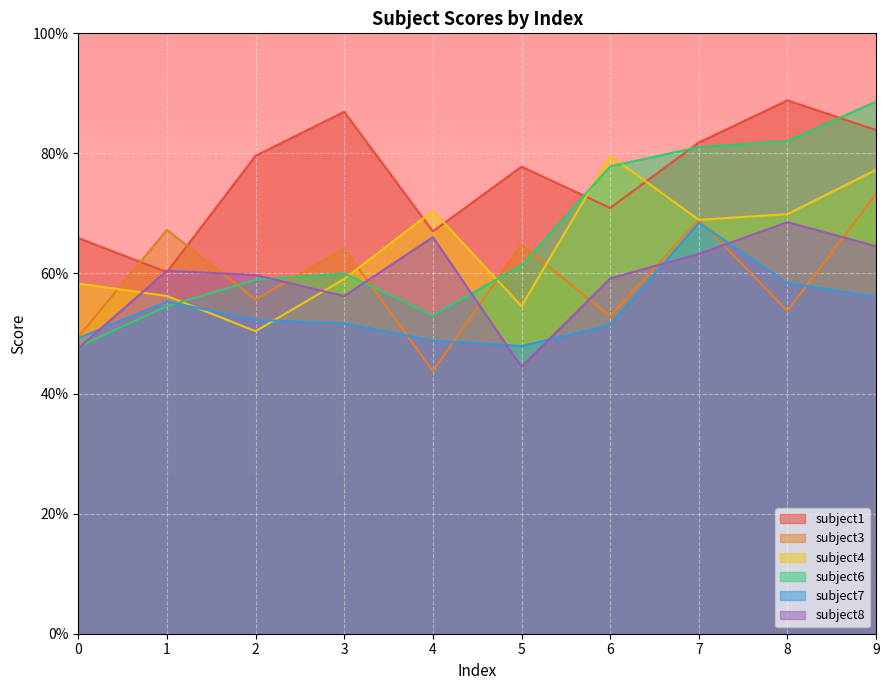

What is the total value across all series at 4?

3.5